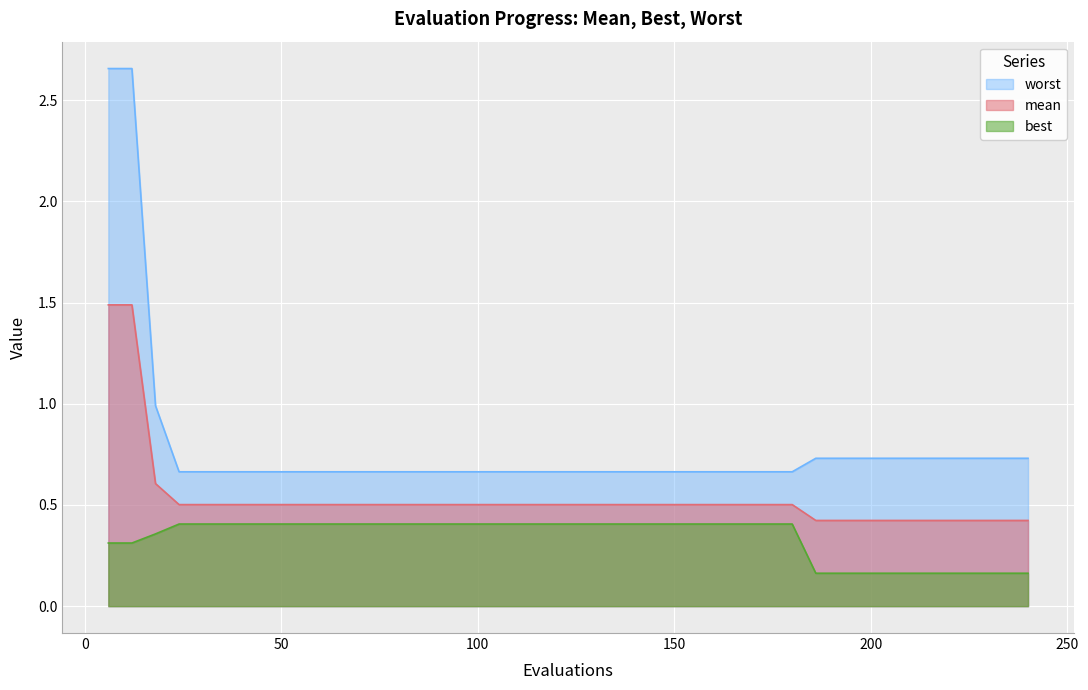

What is the sum of the mean values at 90 and 210?

0.9